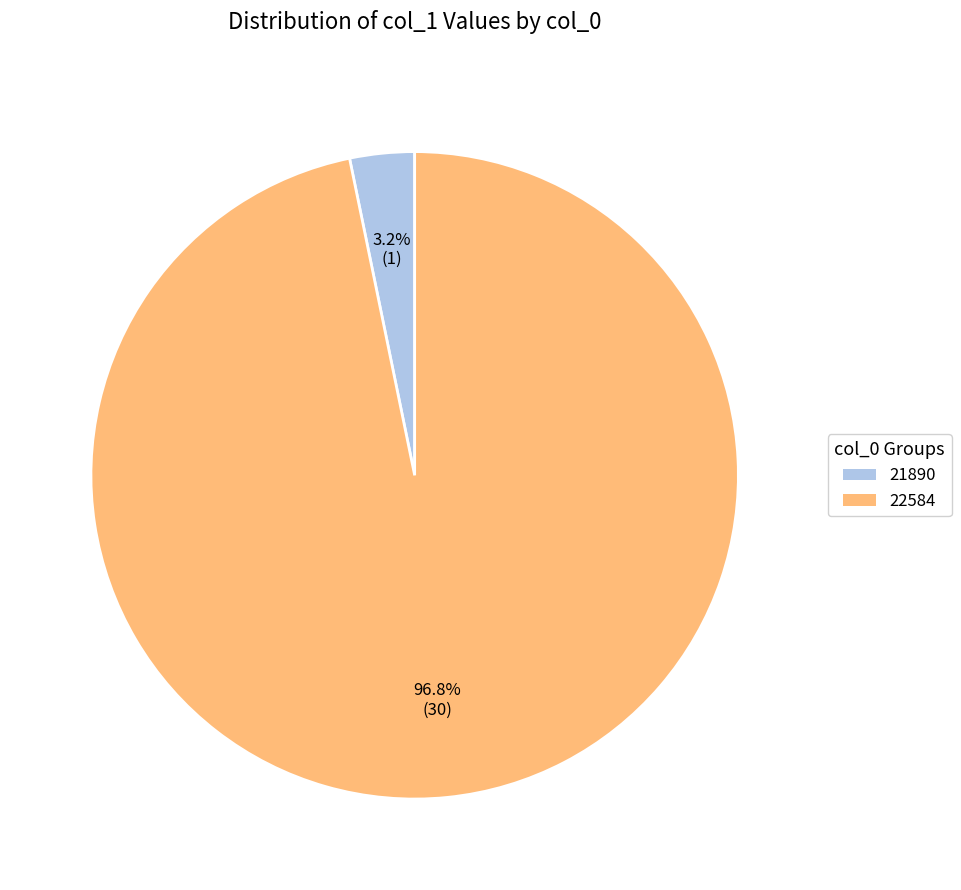

Is there a majority slice in this chart?

Yes